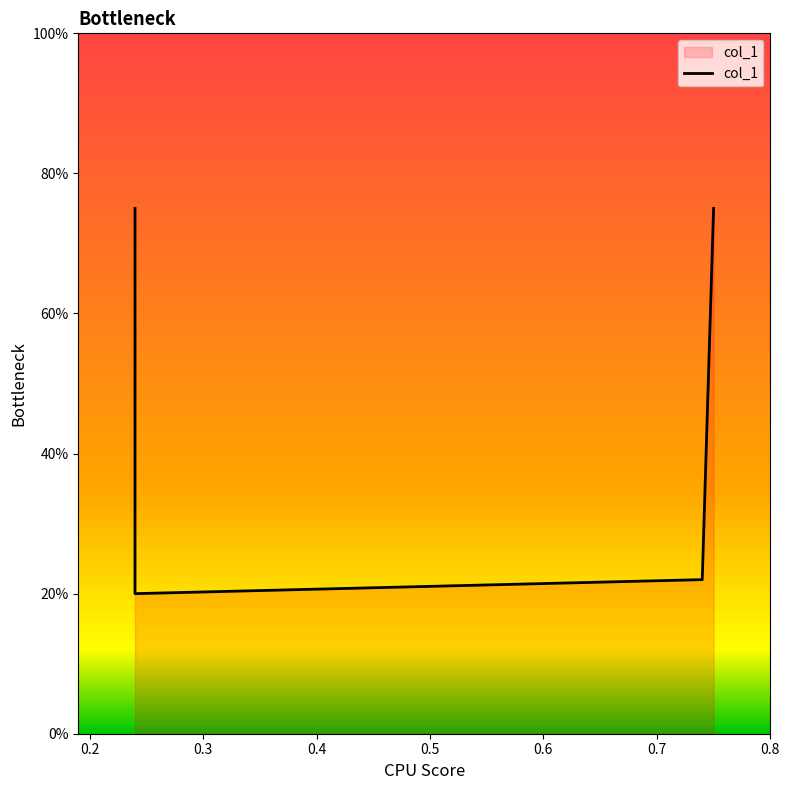

Which label corresponds to the smallest value in the chart?

0.2